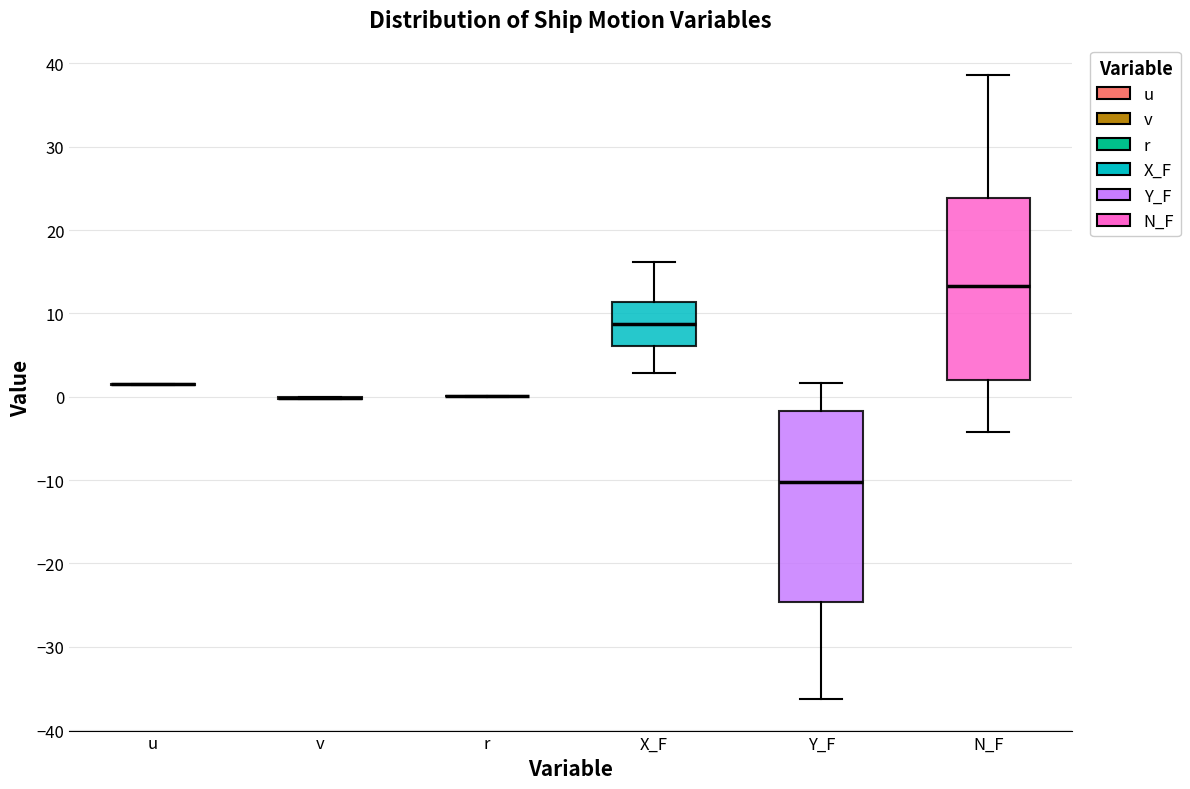

Reading left to right, read every box against the y-axis: the position of its median line, the range the box covers, and the ends of its whiskers. The values are not printed on the chart, so give them approximately, as read against the axis.

u: box collapsed to a line at 1, whiskers 1 to 1
v: box collapsed to a line at 0, whiskers 0 to 0
r: box collapsed to a line at 0, whiskers 0 to 0
X_F: median 9, box 6 to 11, whiskers 3 to 16
Y_F: median -10, box -25 to -2, whiskers -36 to 2
N_F: median 13, box 2 to 24, whiskers -4 to 39